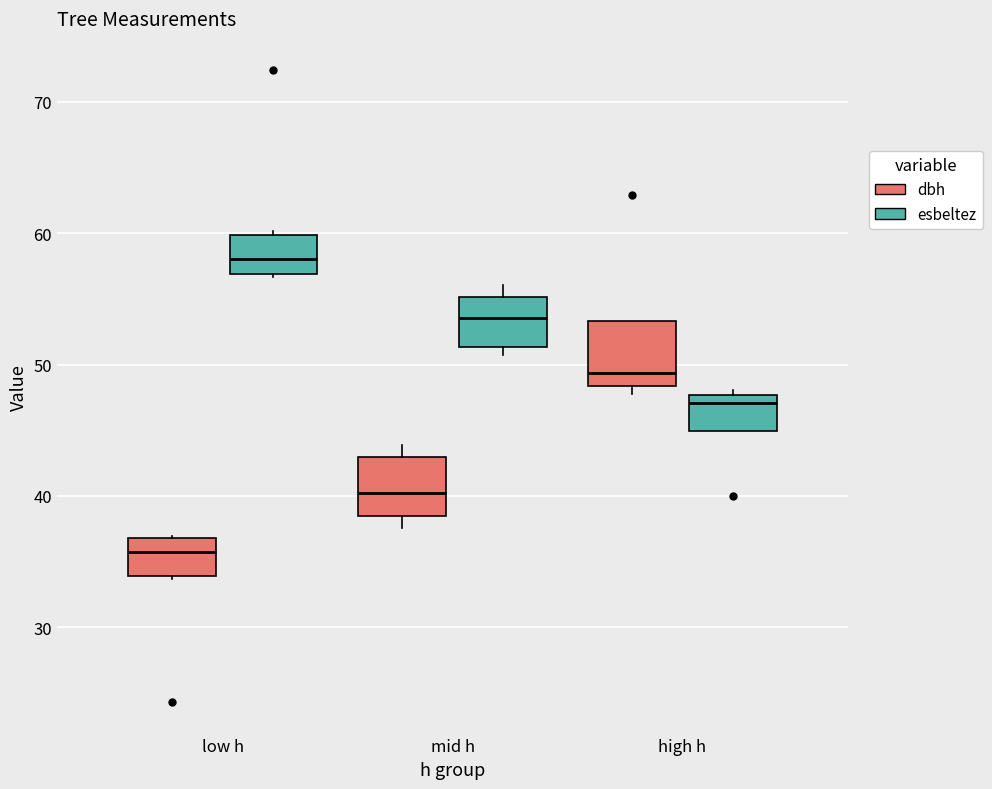

Which box has the lowest median line?

low h (dbh)